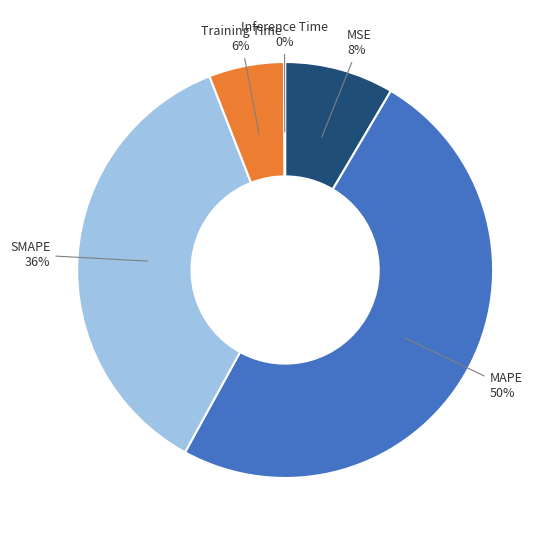

To the nearest percent, what is the average slice percentage?

20%